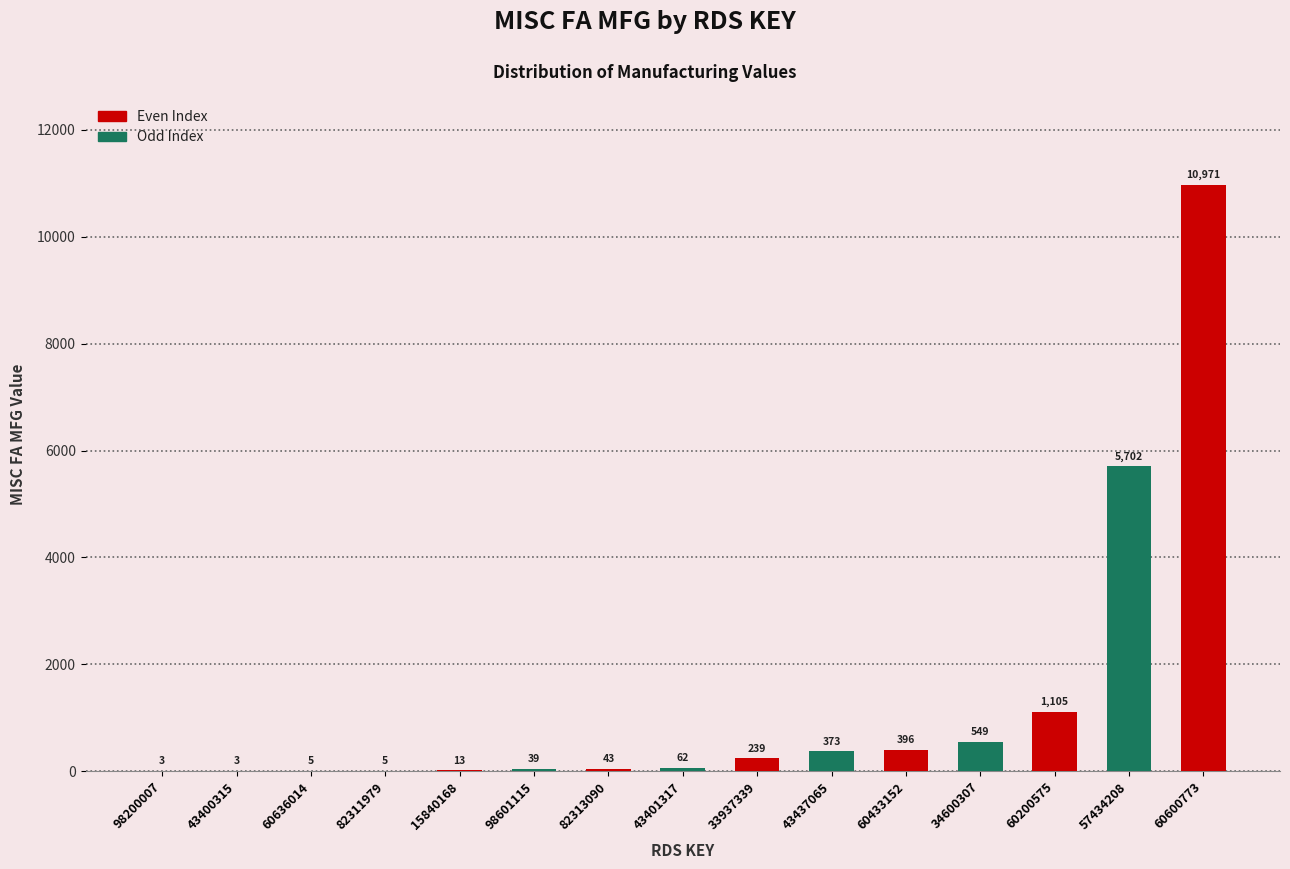

What is the greatest value displayed?

10971